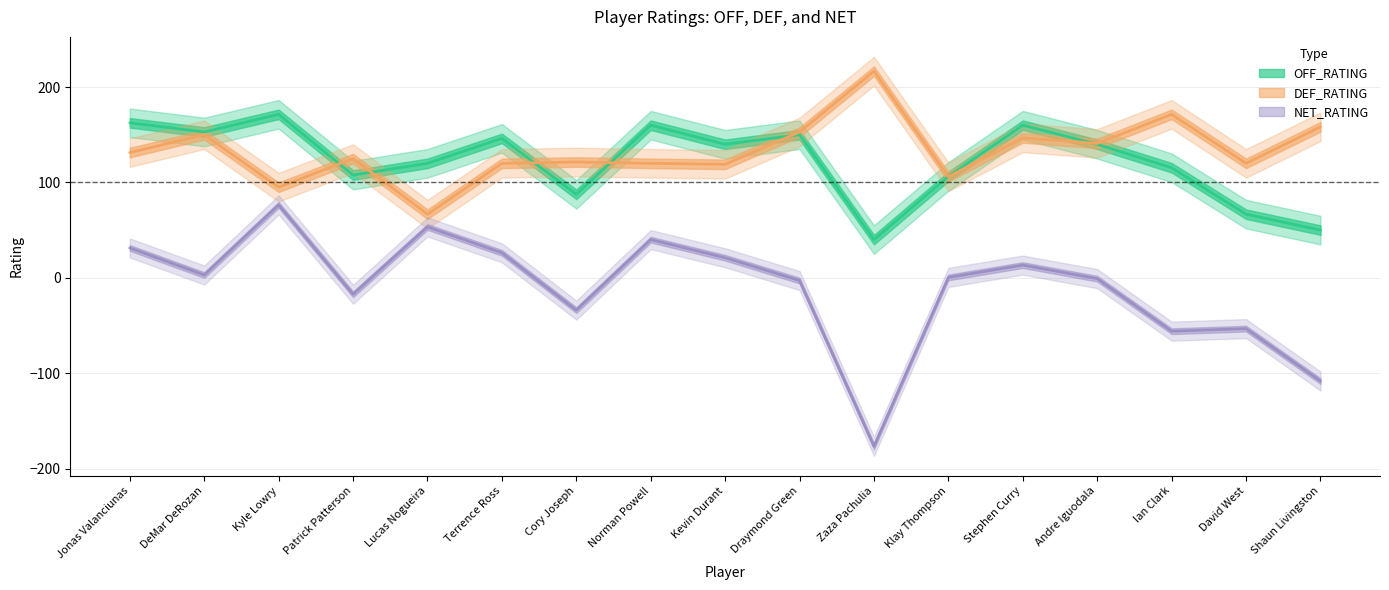

What is the label of the 3rd point from the left?

Kyle Lowry